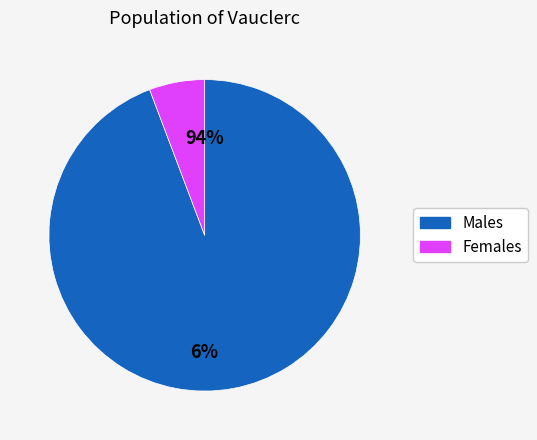

Do 4 and 1 together represent more than half of the pie?

No